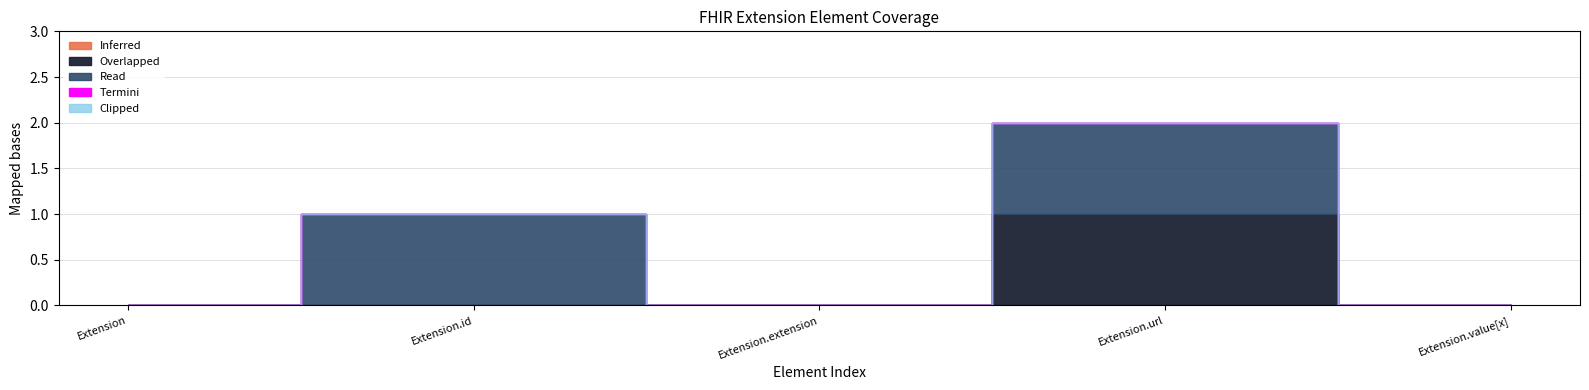

What is the label of the 2nd point from the right?

Extension.url